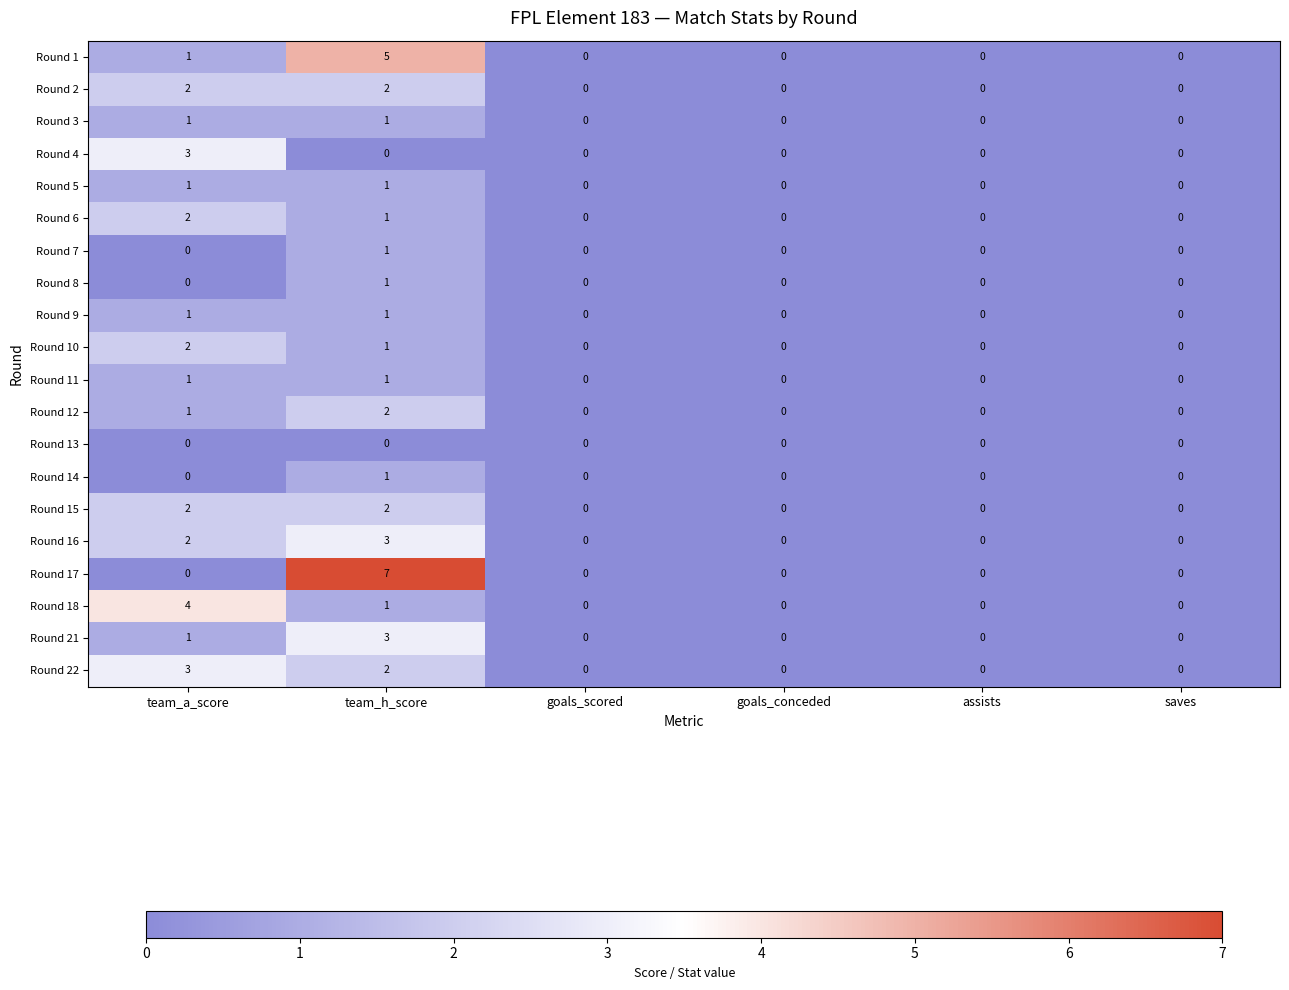

True or false: Round 11 has a value of 0 at team_h_score.

False